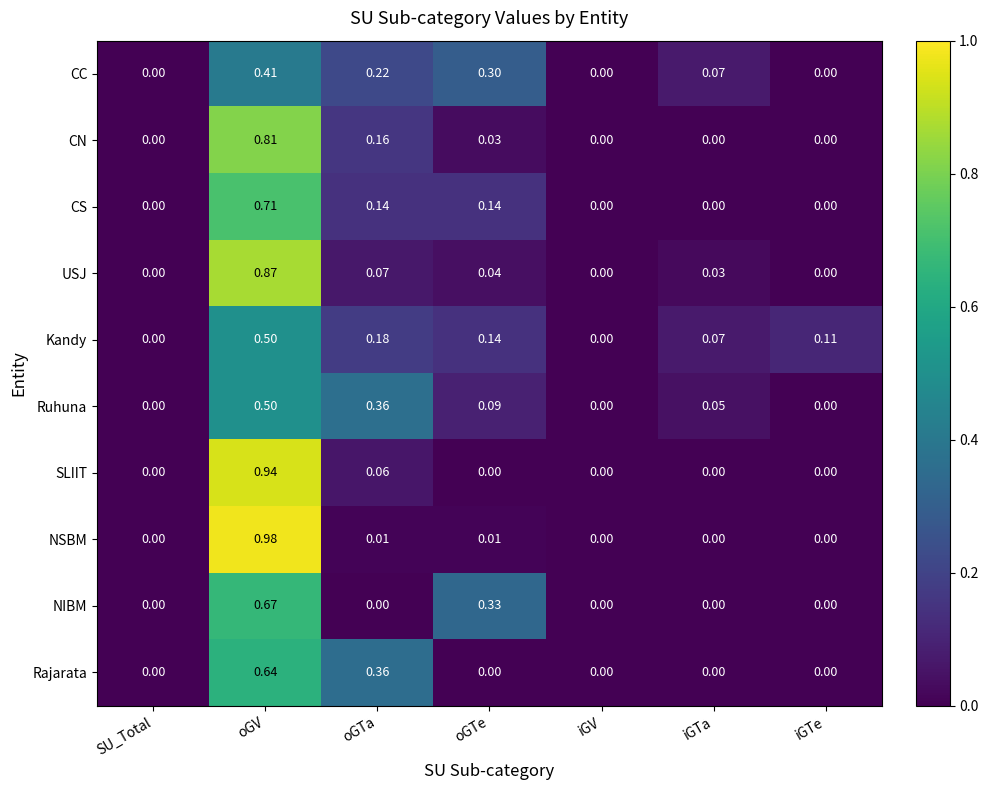

Between oGV and iGTe, which series saw the biggest shift?

NSBM